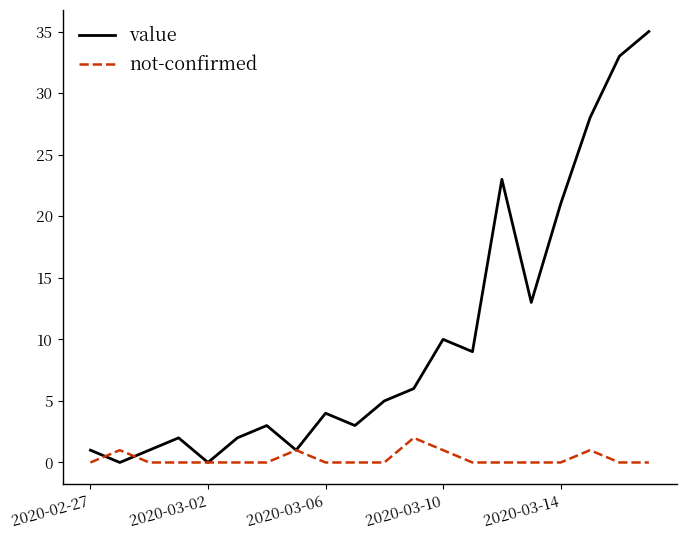

List the series in order of their peak value, lowest first.

not-confirmed, value